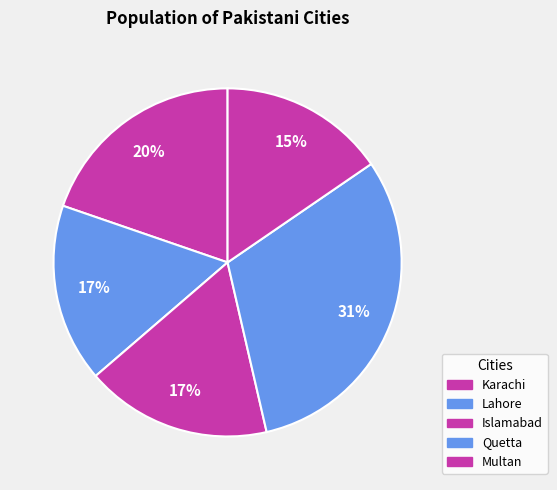

How many slices are in this pie chart?

5